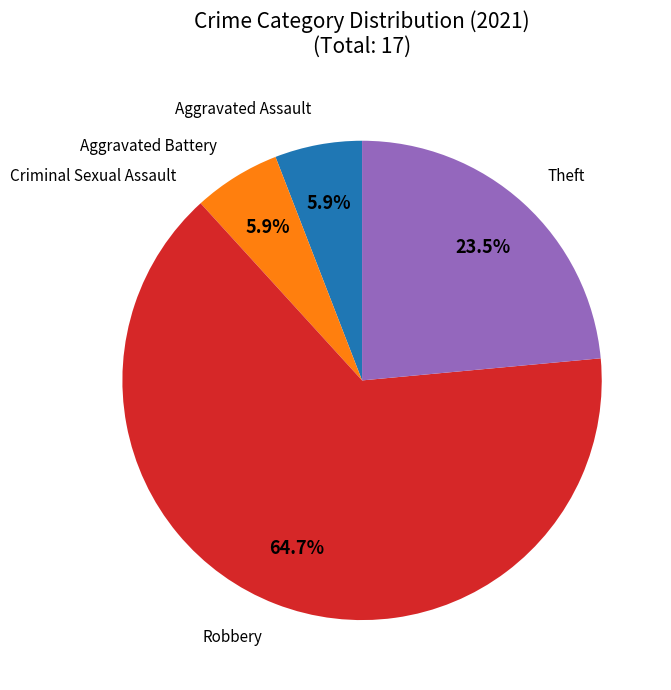

Is there a majority slice in this chart?

Yes